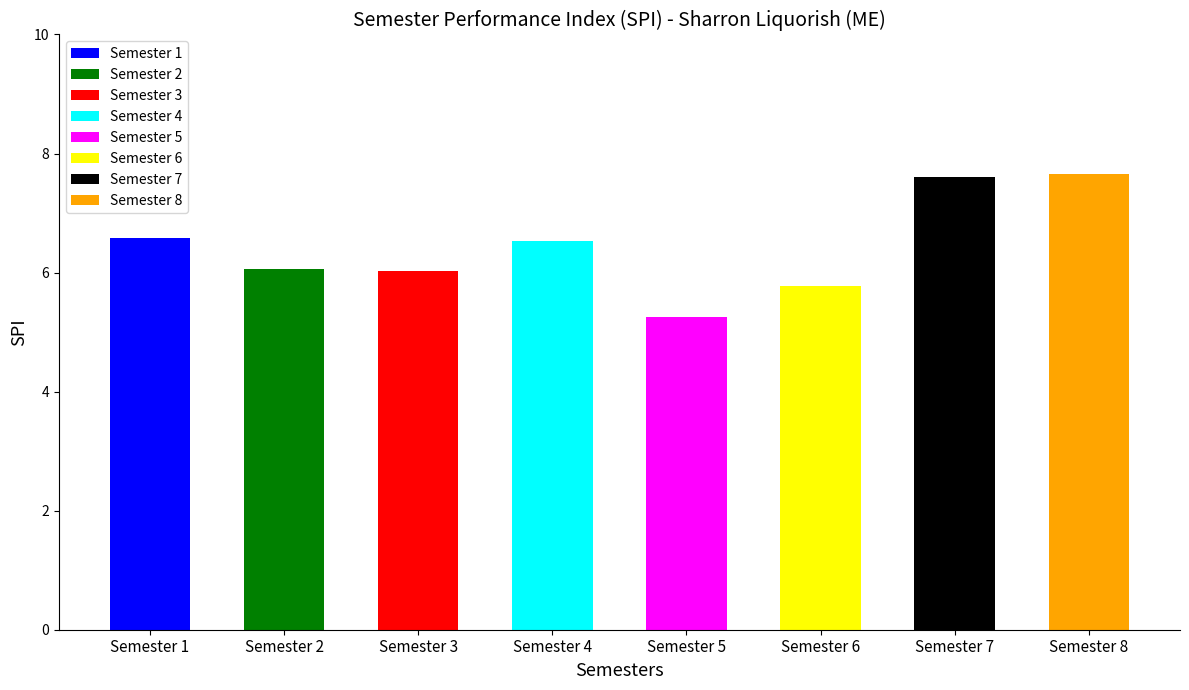

Which category has the highest value in the SPI series?

Semester 8